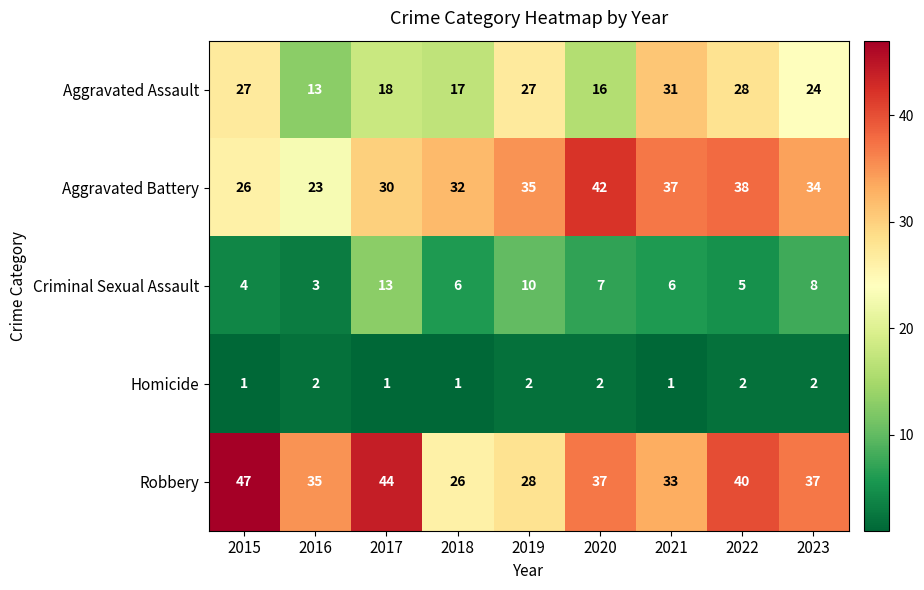

Between 2017 and 2018, which series saw the biggest shift?

Robbery